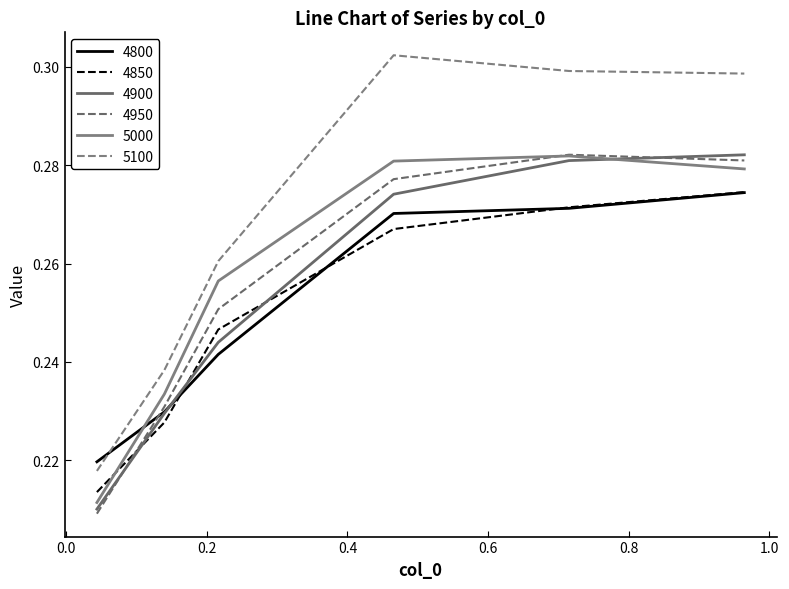

Reading left to right, list all the values displayed in this chart.

4800: 0.04383561643835616=0.2	0.1397260273972603=0.2	0.2164383561643836=0.2	0.4657534246575342=0.3	0.7150684931506849=0.3	0.9643835616438357=0.3
4850: 0.04383561643835616=0.2	0.1397260273972603=0.2	0.2164383561643836=0.2	0.4657534246575342=0.3	0.7150684931506849=0.3	0.9643835616438357=0.3
4900: 0.04383561643835616=0.2	0.1397260273972603=0.2	0.2164383561643836=0.2	0.4657534246575342=0.3	0.7150684931506849=0.3	0.9643835616438357=0.3
4950: 0.04383561643835616=0.2	0.1397260273972603=0.2	0.2164383561643836=0.3	0.4657534246575342=0.3	0.7150684931506849=0.3	0.9643835616438357=0.3
5000: 0.04383561643835616=0.2	0.1397260273972603=0.2	0.2164383561643836=0.3	0.4657534246575342=0.3	0.7150684931506849=0.3	0.9643835616438357=0.3
5100: 0.04383561643835616=0.2	0.1397260273972603=0.2	0.2164383561643836=0.3	0.4657534246575342=0.3	0.7150684931506849=0.3	0.9643835616438357=0.3